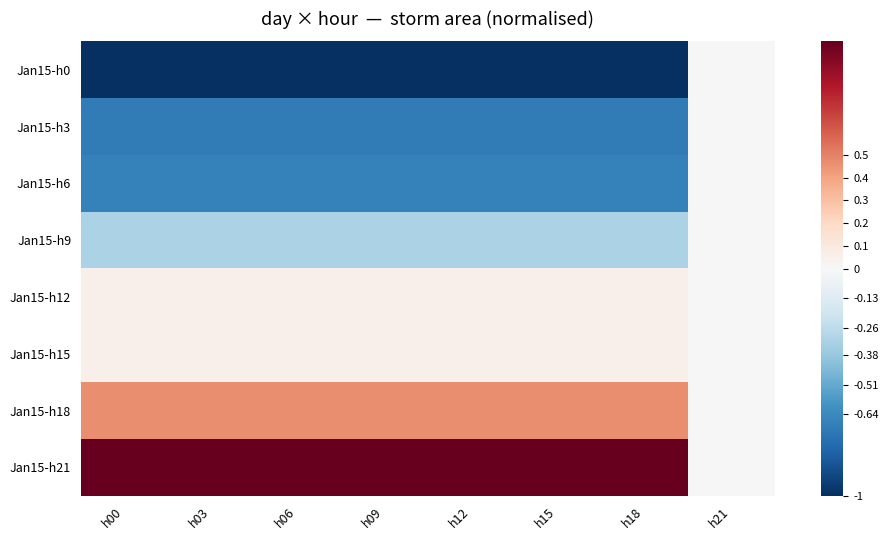

What is the spread (max minus min) of values at h00?

2.0